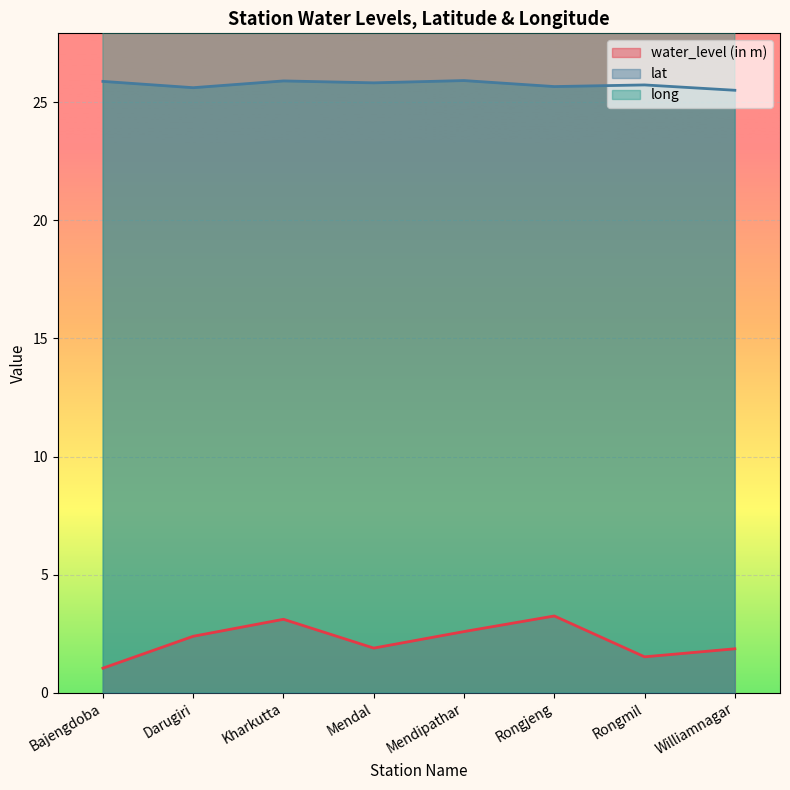

What is the lowest value of the lat series?

25.5